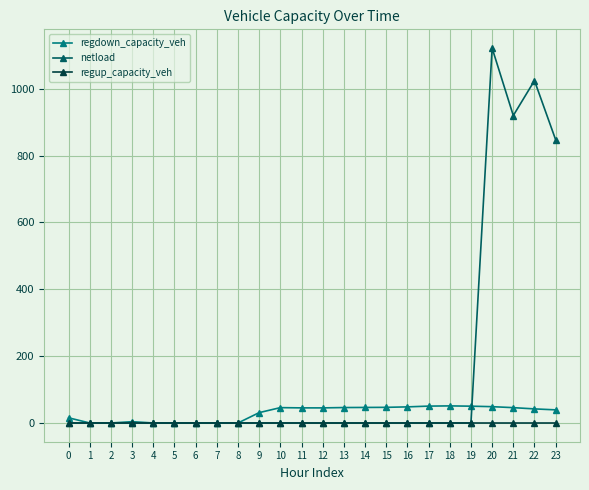

The netload series shows 0.0 at 3. True or false?

True